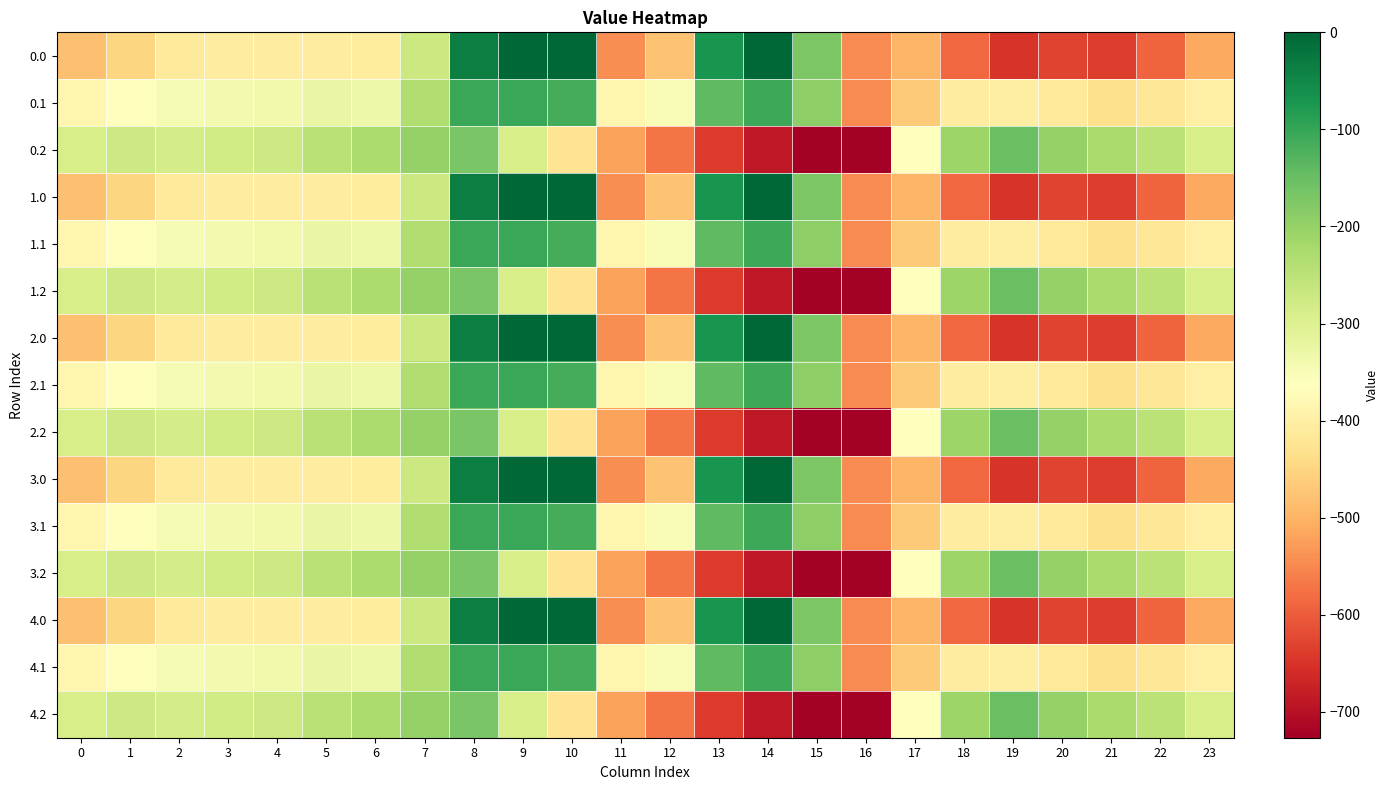

Reading right to left, list all the values displayed in this chart.

0.0: 23=-511.3	22=-592.3	21=-638.4	20=-629.9	19=-649.2	18=-586.7	17=-494.8	16=-545.4	15=-172.8	14=-0.3	13=-70.2	12=-477.2	11=-544.3	10=0.0	9=0.0	8=-35.0	7=-270.7	6=-408.0	5=-403.8	4=-404.9	3=-404.4	2=-410.3	1=-449.5	0=-482.0
0.1: 23=-399.4	22=-419.9	21=-432.4	20=-414.5	19=-400.2	18=-405.4	17=-466.6	16=-547.3	15=-190.4	14=-105.5	13=-141.2	12=-350.8	11=-384.7	10=-114.0	9=-104.8	8=-102.3	7=-234.9	6=-332.2	5=-325.7	4=-339.6	3=-342.7	2=-347.9	1=-361.1	0=-384.6
0.2: 23=-287.5	22=-247.4	21=-226.4	20=-199.2	19=-151.0	18=-210.0	17=-362.4	16=-726.6	15=-725.8	14=-687.4	13=-640.4	12=-571.2	11=-520.6	10=-423.5	9=-288.5	8=-169.5	7=-199.0	6=-228.8	5=-245.0	4=-274.4	3=-281.0	2=-285.5	1=-272.7	0=-287.1
1.0: 23=-511.3	22=-592.3	21=-638.4	20=-629.9	19=-649.2	18=-586.7	17=-494.8	16=-545.4	15=-172.8	14=-0.3	13=-70.2	12=-477.2	11=-544.3	10=0.0	9=0.0	8=-35.0	7=-270.7	6=-408.0	5=-403.8	4=-404.9	3=-404.4	2=-410.3	1=-449.5	0=-482.0
1.1: 23=-399.4	22=-419.9	21=-432.4	20=-414.5	19=-400.2	18=-405.4	17=-466.6	16=-547.3	15=-190.4	14=-105.5	13=-141.2	12=-350.8	11=-384.7	10=-114.0	9=-104.8	8=-102.3	7=-234.9	6=-332.2	5=-325.7	4=-339.6	3=-342.7	2=-347.9	1=-361.1	0=-384.6
1.2: 23=-287.5	22=-247.4	21=-226.4	20=-199.2	19=-151.0	18=-210.0	17=-362.4	16=-726.6	15=-725.8	14=-687.4	13=-640.4	12=-571.2	11=-520.6	10=-423.5	9=-288.5	8=-169.5	7=-199.0	6=-228.8	5=-245.0	4=-274.4	3=-281.0	2=-285.5	1=-272.7	0=-287.1
2.0: 23=-511.3	22=-592.3	21=-638.4	20=-629.9	19=-649.2	18=-586.7	17=-494.8	16=-545.4	15=-172.8	14=-0.3	13=-70.2	12=-477.2	11=-544.3	10=0.0	9=0.0	8=-35.0	7=-270.7	6=-408.0	5=-403.8	4=-404.9	3=-404.4	2=-410.3	1=-449.5	0=-482.0
2.1: 23=-399.4	22=-419.9	21=-432.4	20=-414.5	19=-400.2	18=-405.4	17=-466.6	16=-547.3	15=-190.4	14=-105.5	13=-141.2	12=-350.8	11=-384.7	10=-114.0	9=-104.8	8=-102.3	7=-234.9	6=-332.2	5=-325.7	4=-339.6	3=-342.7	2=-347.9	1=-361.1	0=-384.6
2.2: 23=-287.5	22=-247.4	21=-226.4	20=-199.2	19=-151.0	18=-210.0	17=-362.4	16=-726.6	15=-725.8	14=-687.4	13=-640.4	12=-571.2	11=-520.6	10=-423.5	9=-288.5	8=-169.5	7=-199.0	6=-228.8	5=-245.0	4=-274.4	3=-281.0	2=-285.5	1=-272.7	0=-287.1
3.0: 23=-511.3	22=-592.3	21=-638.4	20=-629.9	19=-649.2	18=-586.7	17=-494.8	16=-545.4	15=-172.8	14=-0.3	13=-70.2	12=-477.2	11=-544.3	10=0.0	9=0.0	8=-35.0	7=-270.7	6=-408.0	5=-403.8	4=-404.9	3=-404.4	2=-410.3	1=-449.5	0=-482.0
3.1: 23=-399.4	22=-419.9	21=-432.4	20=-414.5	19=-400.2	18=-405.4	17=-466.6	16=-547.3	15=-190.4	14=-105.5	13=-141.2	12=-350.8	11=-384.7	10=-114.0	9=-104.8	8=-102.3	7=-234.9	6=-332.2	5=-325.7	4=-339.6	3=-342.7	2=-347.9	1=-361.1	0=-384.6
3.2: 23=-287.5	22=-247.4	21=-226.4	20=-199.2	19=-151.0	18=-210.0	17=-362.4	16=-726.6	15=-725.8	14=-687.4	13=-640.4	12=-571.2	11=-520.6	10=-423.5	9=-288.5	8=-169.5	7=-199.0	6=-228.8	5=-245.0	4=-274.4	3=-281.0	2=-285.5	1=-272.7	0=-287.1
4.0: 23=-511.3	22=-592.3	21=-638.4	20=-629.9	19=-649.2	18=-586.7	17=-494.8	16=-545.4	15=-172.8	14=-0.3	13=-70.2	12=-477.2	11=-544.3	10=0.0	9=0.0	8=-35.0	7=-270.7	6=-408.0	5=-403.8	4=-404.9	3=-404.4	2=-410.3	1=-449.5	0=-482.0
4.1: 23=-399.4	22=-419.9	21=-432.4	20=-414.5	19=-400.2	18=-405.4	17=-466.6	16=-547.3	15=-190.4	14=-105.5	13=-141.2	12=-350.8	11=-384.7	10=-114.0	9=-104.8	8=-102.3	7=-234.9	6=-332.2	5=-325.7	4=-339.6	3=-342.7	2=-347.9	1=-361.1	0=-384.6
4.2: 23=-287.5	22=-247.4	21=-226.4	20=-199.2	19=-151.0	18=-210.0	17=-362.4	16=-726.6	15=-725.8	14=-687.4	13=-640.4	12=-571.2	11=-520.6	10=-423.5	9=-288.5	8=-169.5	7=-199.0	6=-228.8	5=-245.0	4=-274.4	3=-281.0	2=-285.5	1=-272.7	0=-287.1